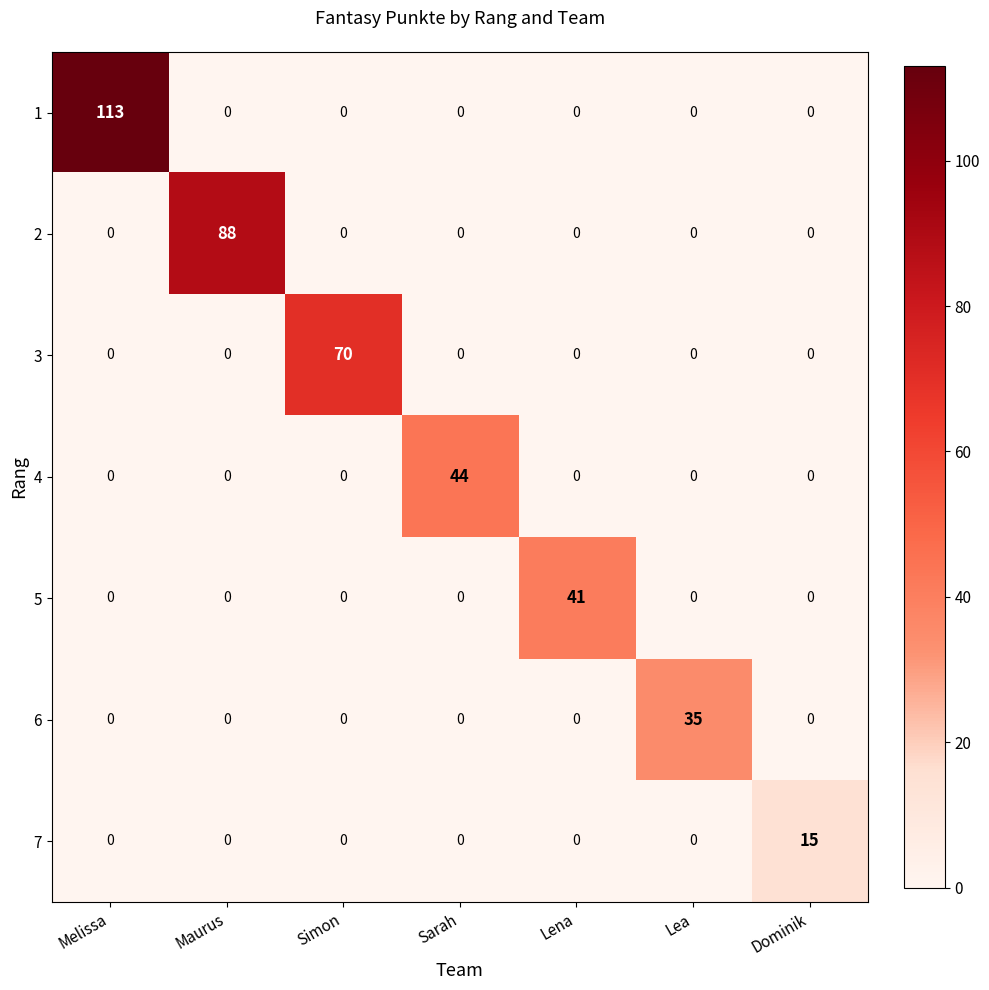

What is the difference between the highest and lowest values at Sarah?

44